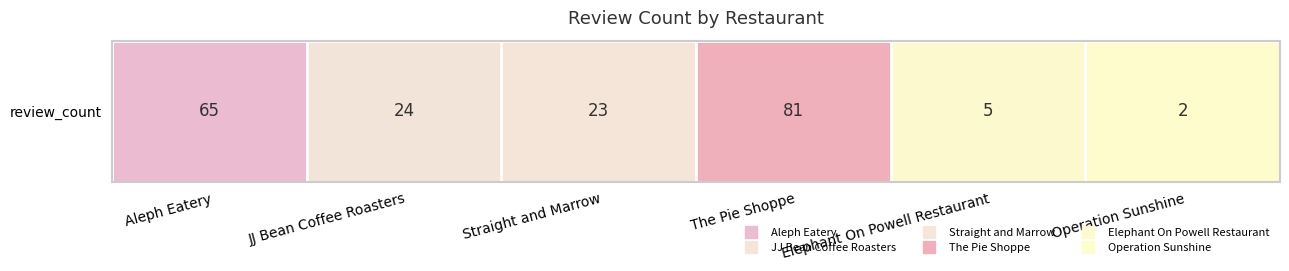

What is the change in value from Elephant On Powell Restaurant to Operation Sunshine?

-3